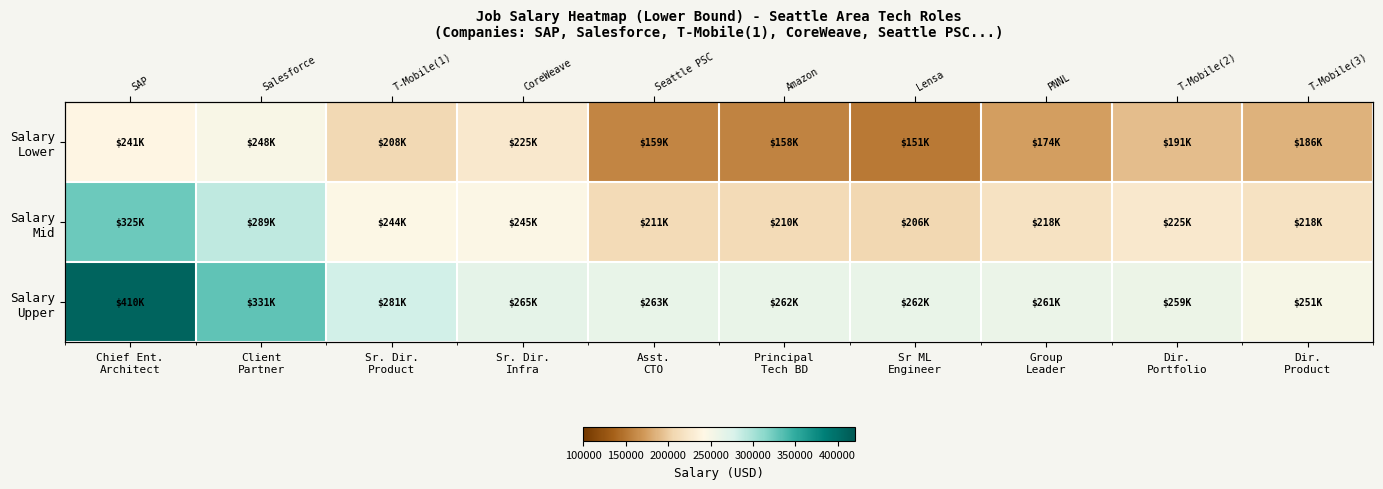

Which label corresponds to the largest value in the chart?

Chief Ent.
Architect